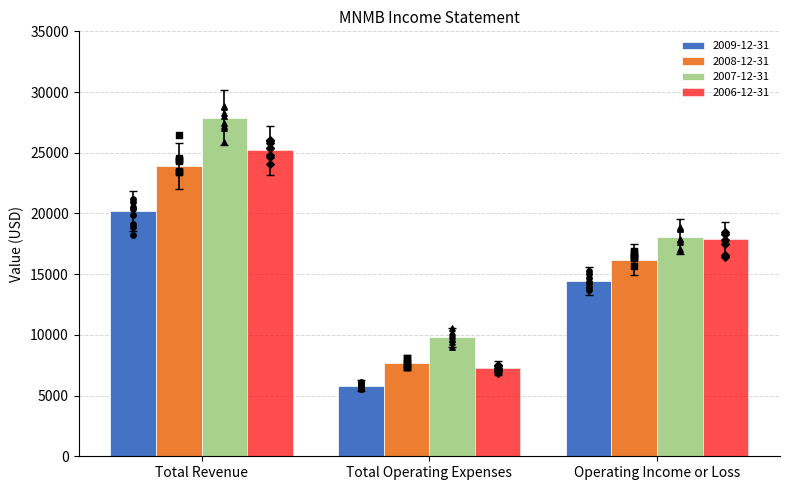

Rank the categories by 2006-12-31 value from lowest to highest.

Total Operating Expenses, Operating Income or Loss, Total Revenue